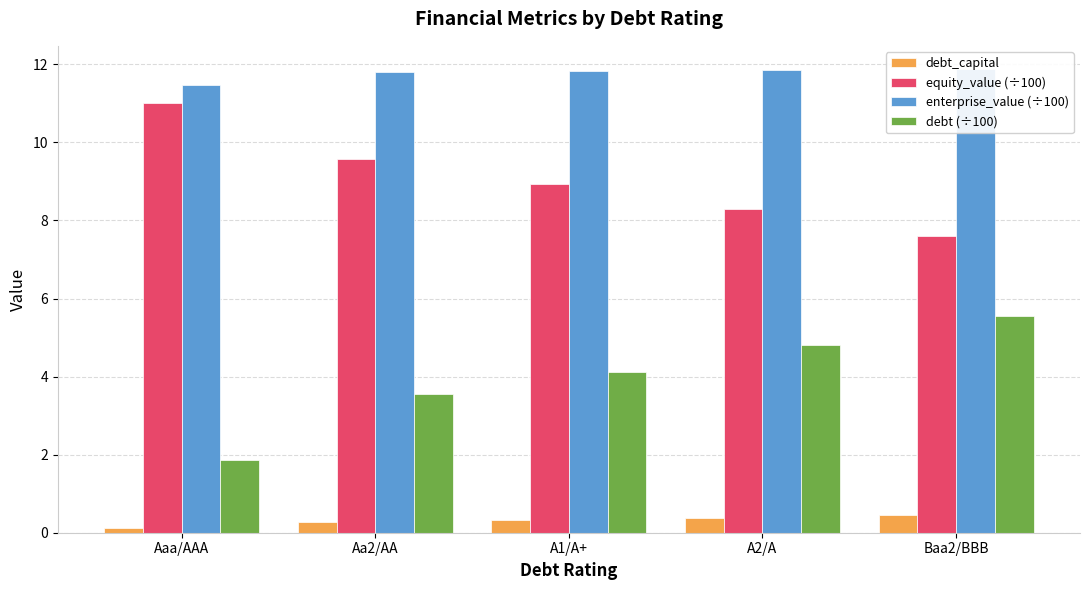

What is the sum of all enterprise_value (÷100) values?

58.8